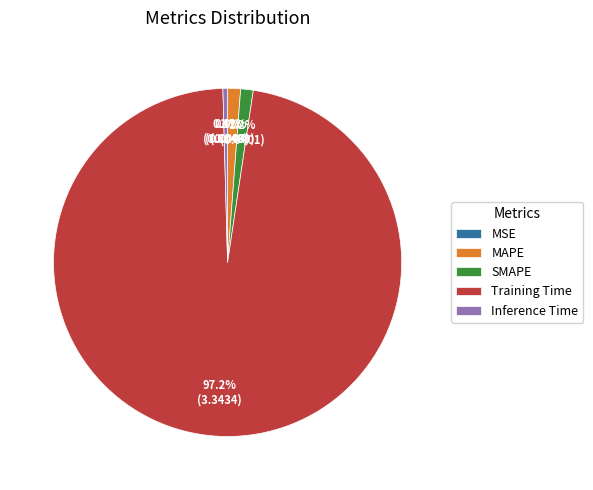

Between MAPE and Inference Time, which is larger?

MAPE